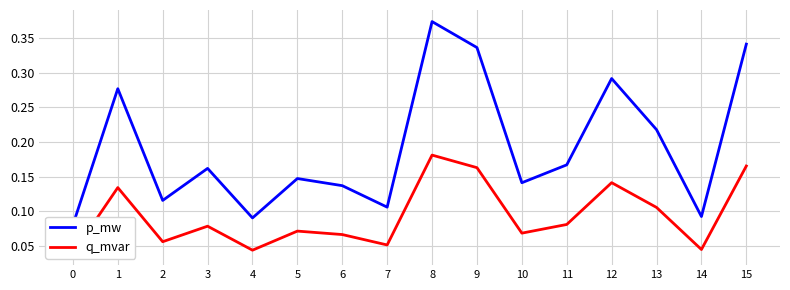

How many distinct data groups are displayed?

2